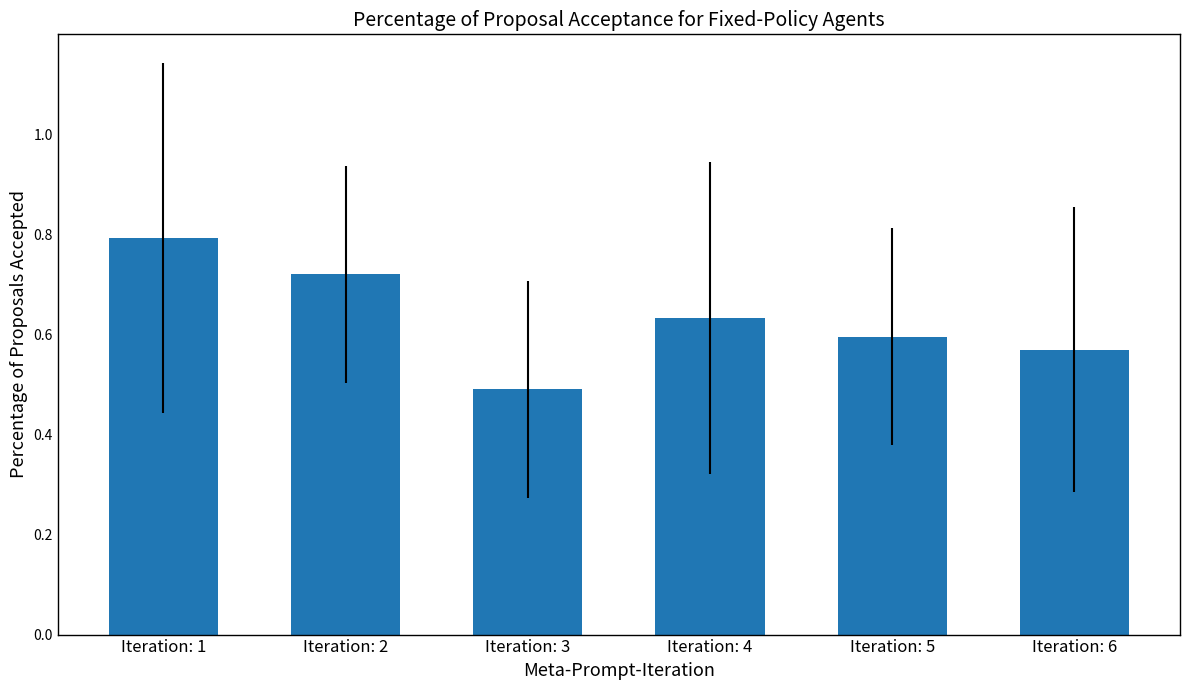

Are the bars grouped side by side (vs. stacked)?

No